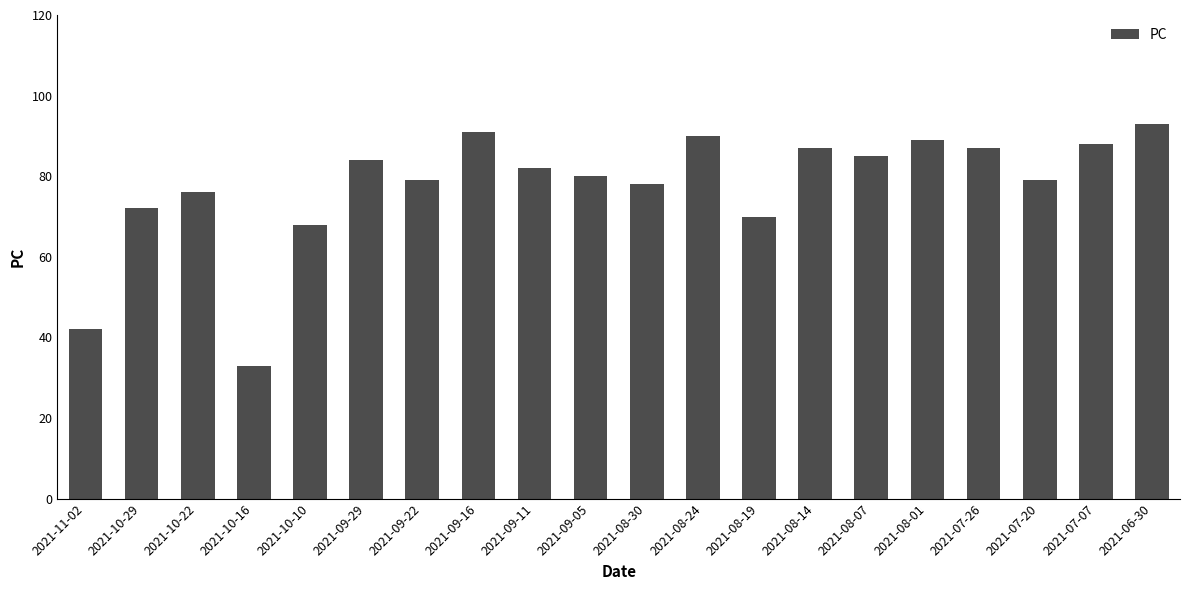

Does the chart contain stacked bars?

No